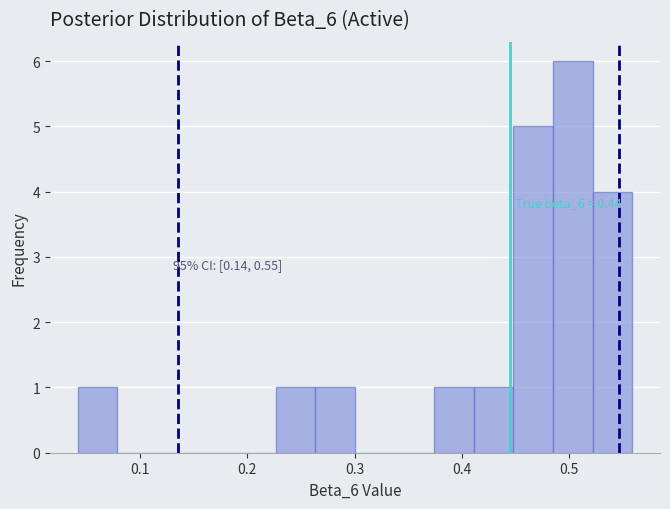

Around what value on the x-axis is the tallest bar? Give the approximate position of its centre, as read against the axis.

0.50